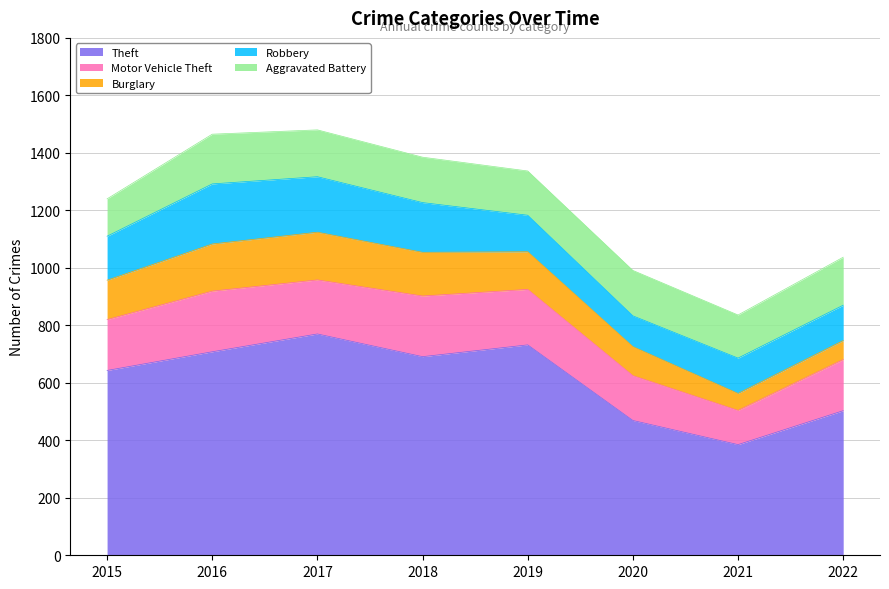

What is the difference between the second highest and minimum values in the Burglary series?

105